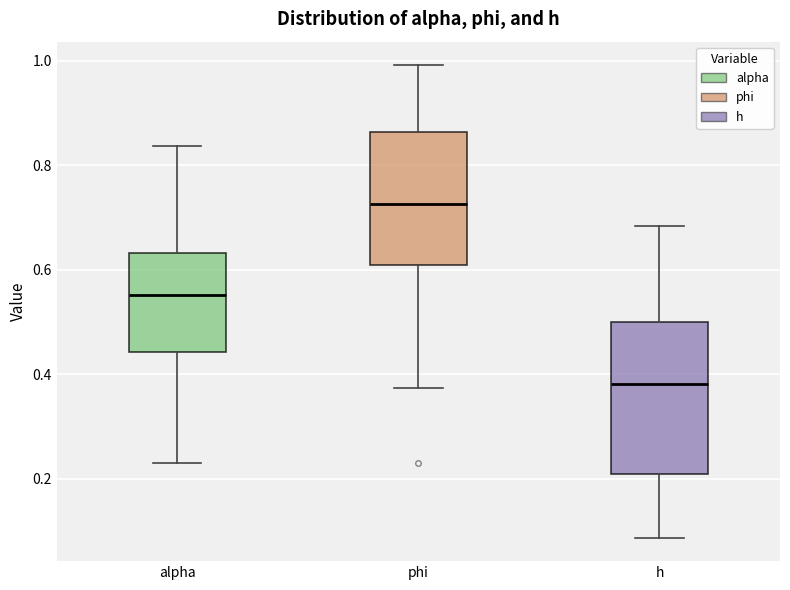

Comparing the boxes themselves (not the whiskers), which one is the tallest?

h